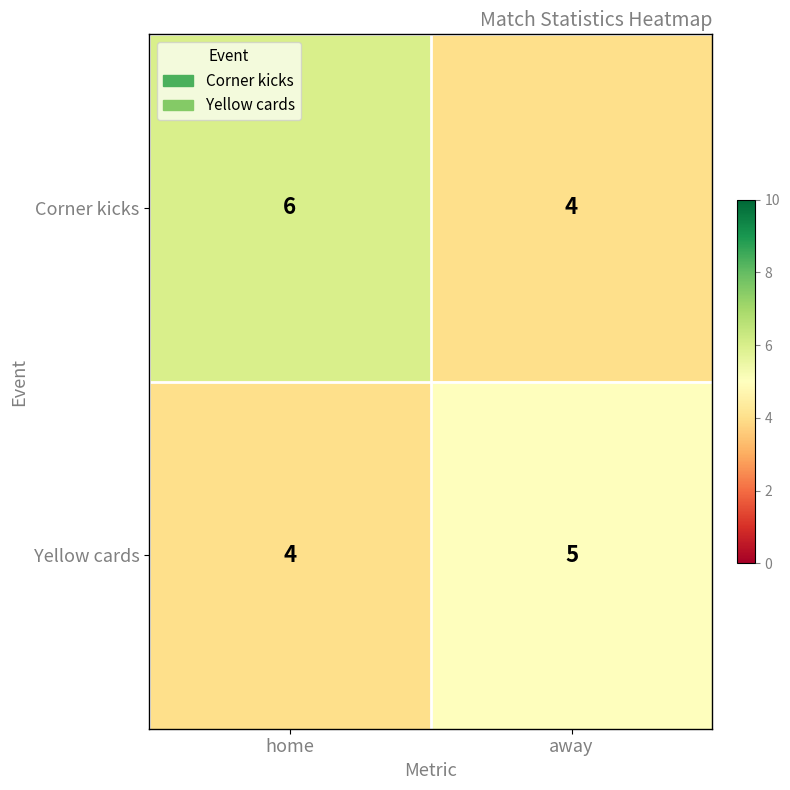

Rank the series by their average value, from lowest to highest.

Yellow cards, Corner kicks